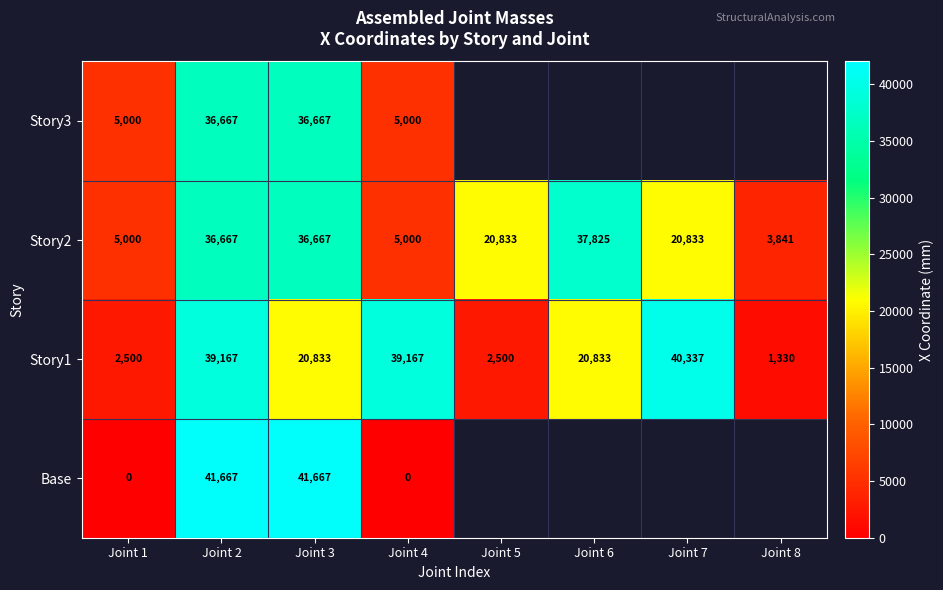

The Story3 series shows 53151 at Joint 3. True or false?

False